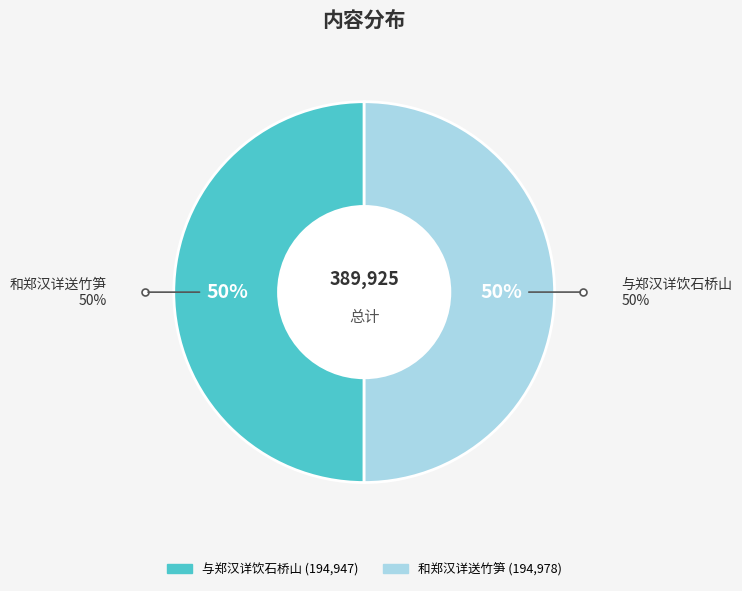

What percentage is the 与郑汉详饮石桥山 slice, to the nearest percent?

50%